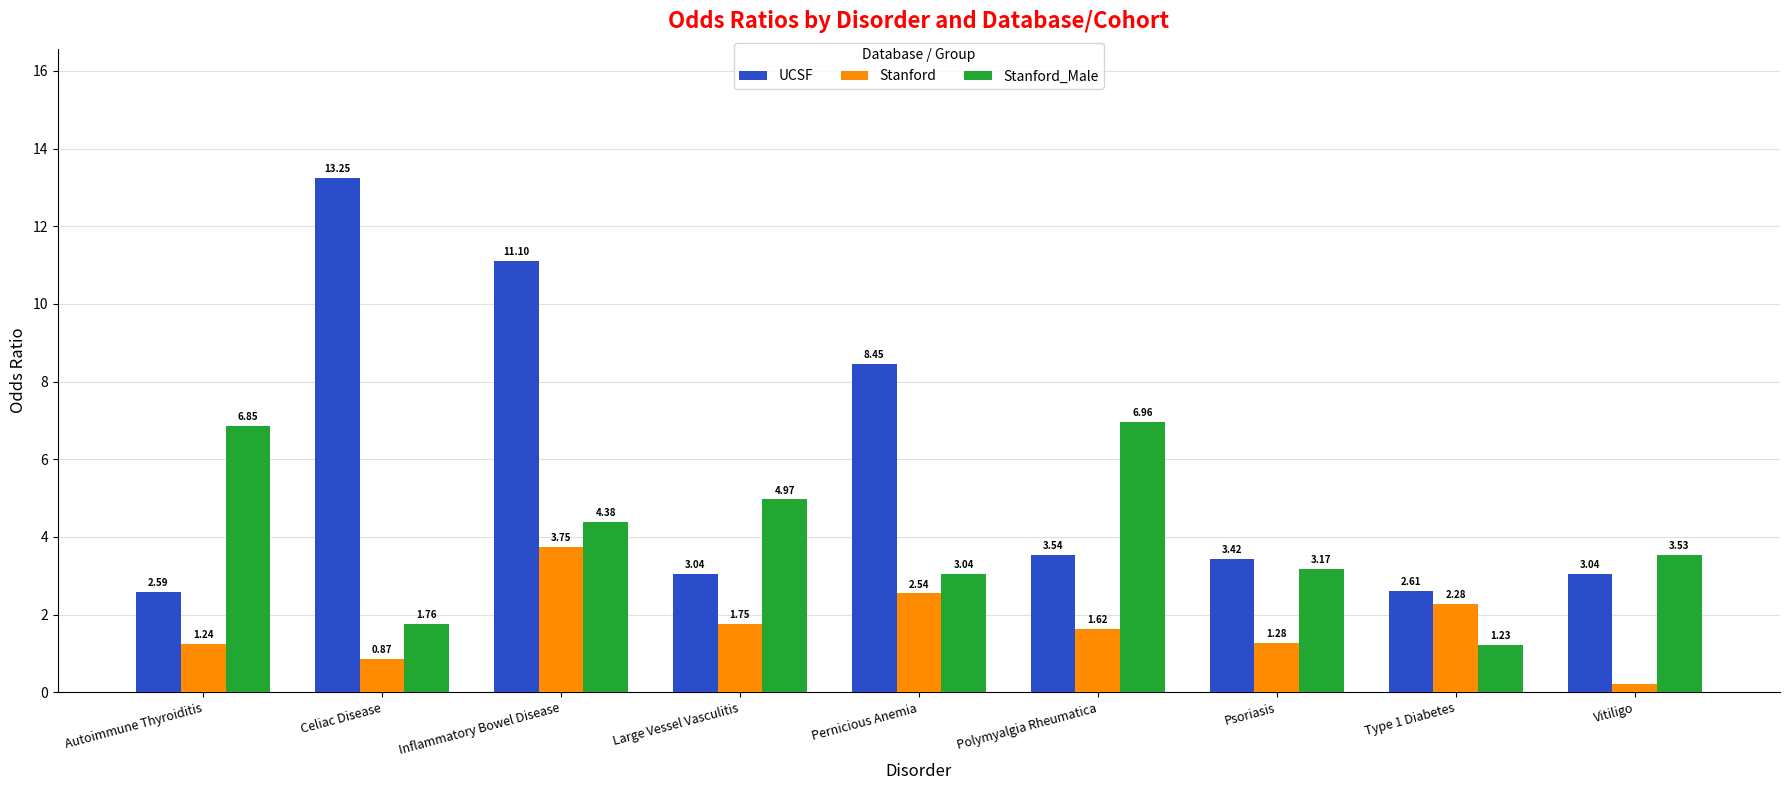

Does the chart contain any negative values?

No